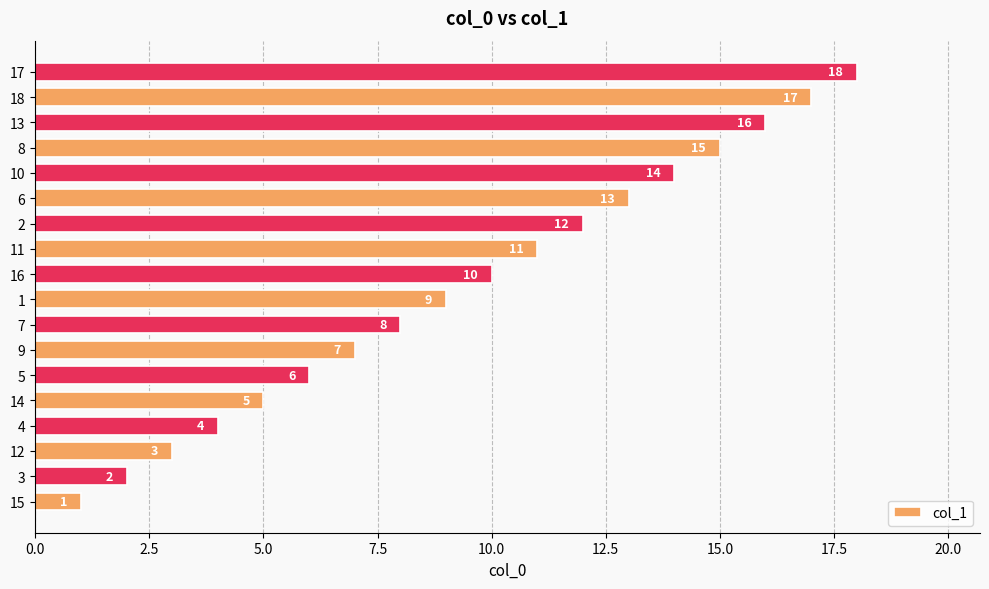

How many distinct data groups are displayed?

1